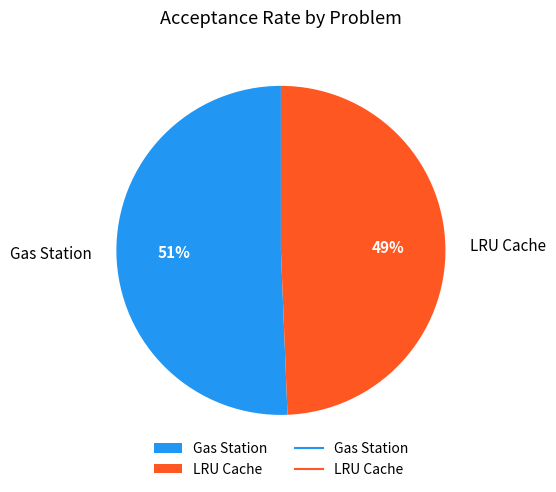

What percentage is the LRU Cache slice, to the nearest percent?

49%